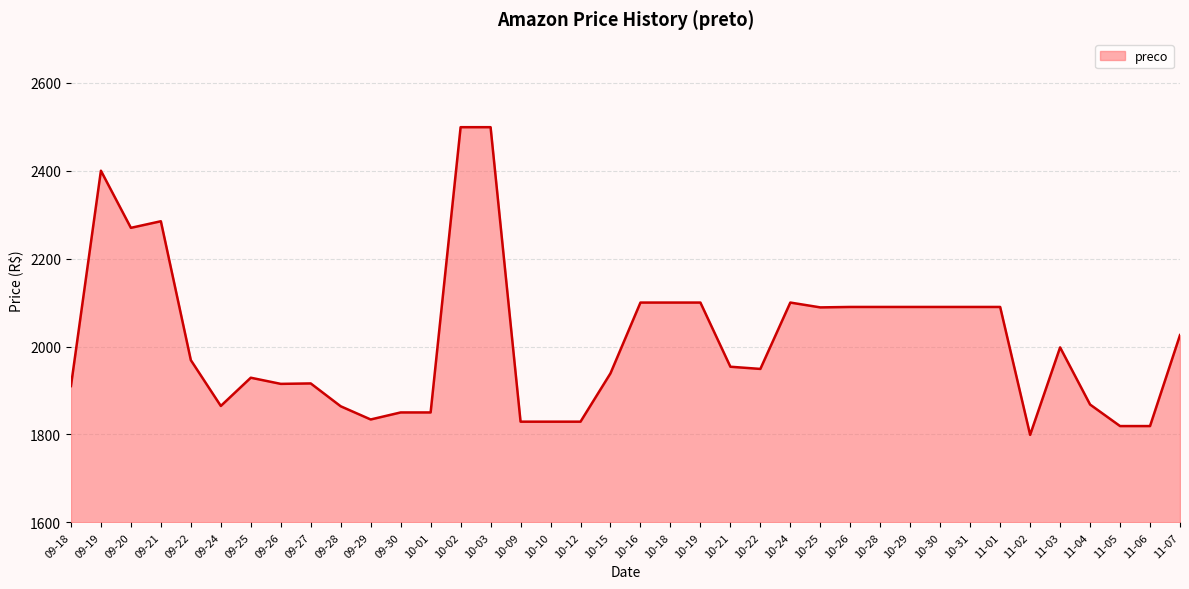

At which category does the chart reach its minimum across all series?

11-02